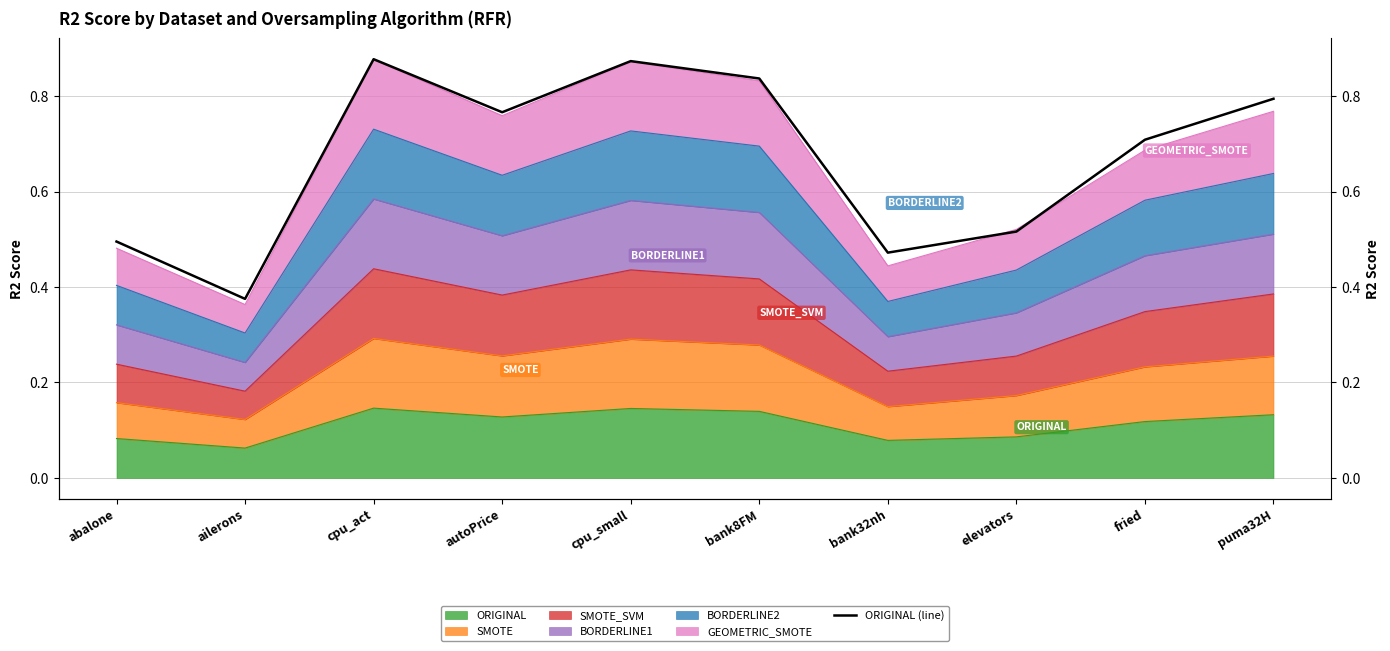

At which category does the chart reach its peak across all series?

cpu_act